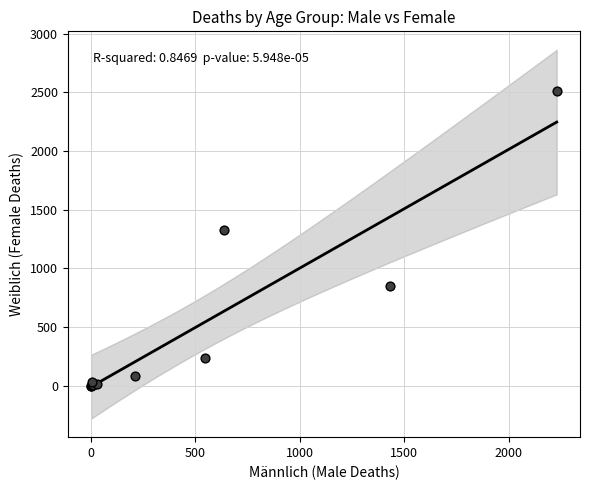

What Y value in the scatter plot is closest to 1257?

1324